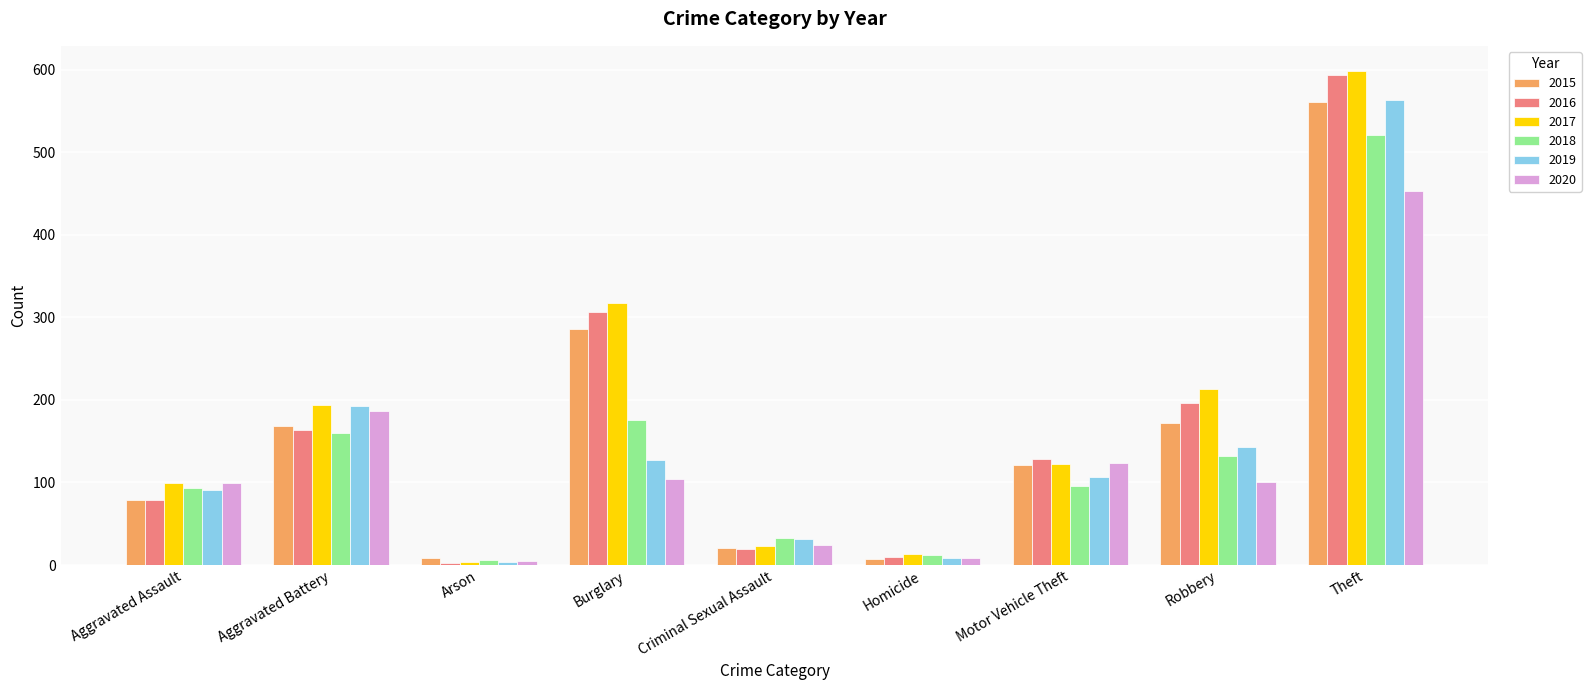

What is the sum of the 2017 values at Criminal Sexual Assault and Aggravated Battery?

217